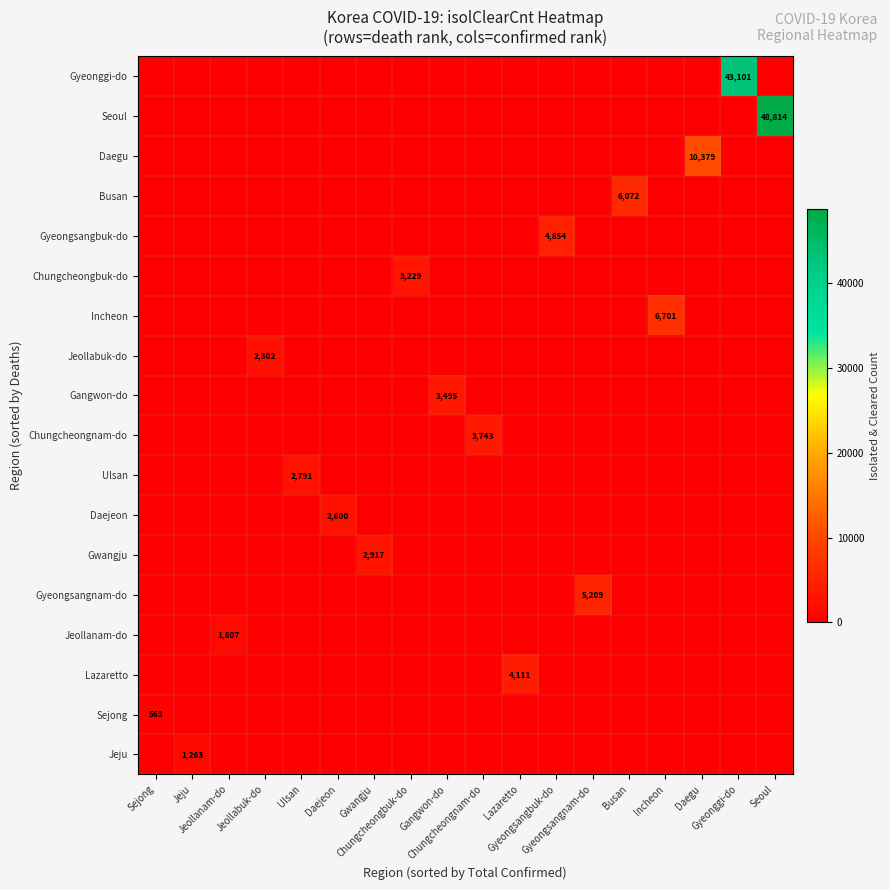

Is it true that Lazaretto equals -2140 at Jeollabuk-do?

False